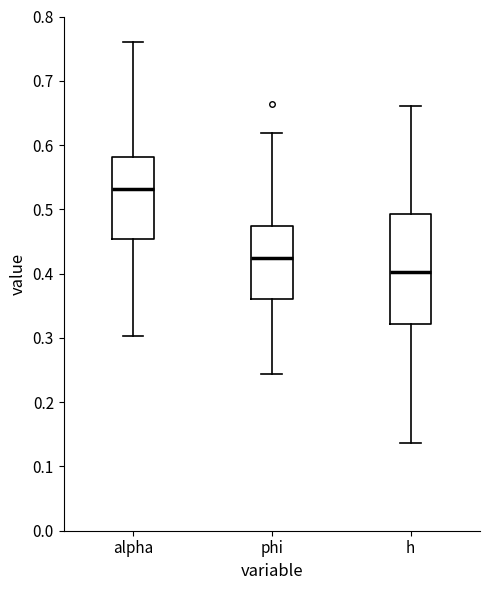

Where does the lower whisker of the box for alpha end on the y-axis? The values are not printed on the chart, so give them approximately, as read against the axis.

0.30